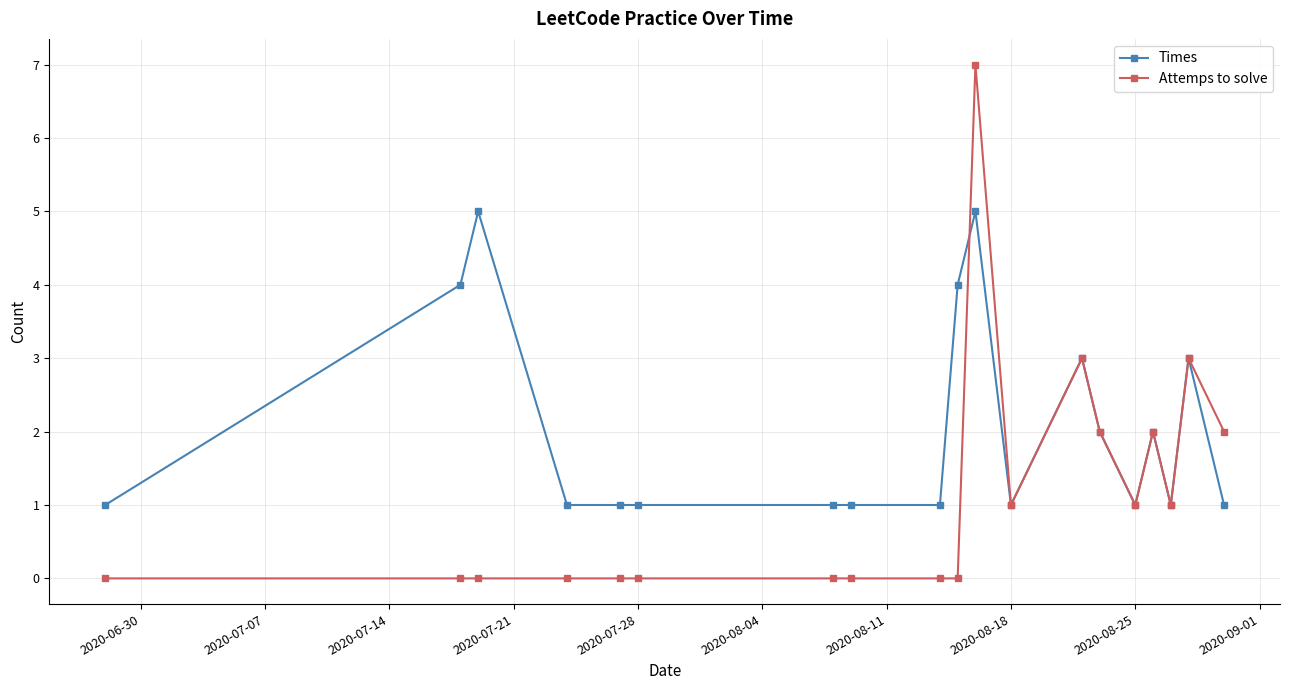

Reading left to right, list all the values displayed in this chart.

Times: 1	4	5	1	1	1	1	1	1	4	5	1	3	2	1	2	1	3	1
Attemps to solve: 0	0	0	0	0	0	0	0	0	0	7	1	3	2	1	2	1	3	2